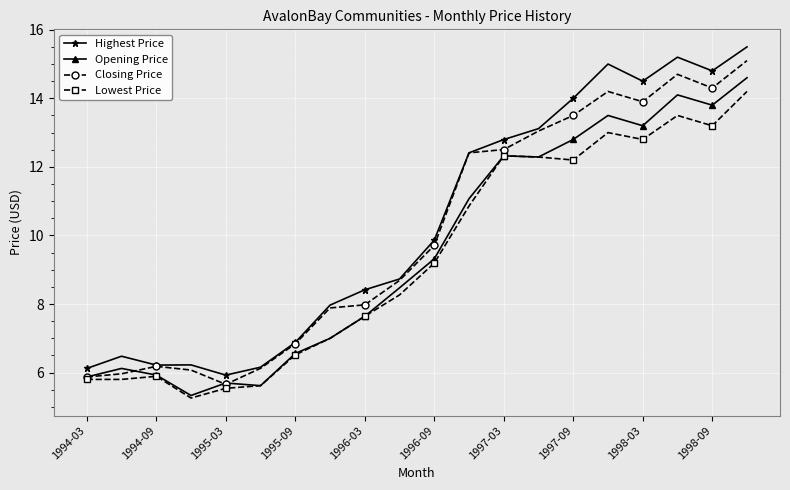

Which series has the largest range (max minus min)?

Highest Price